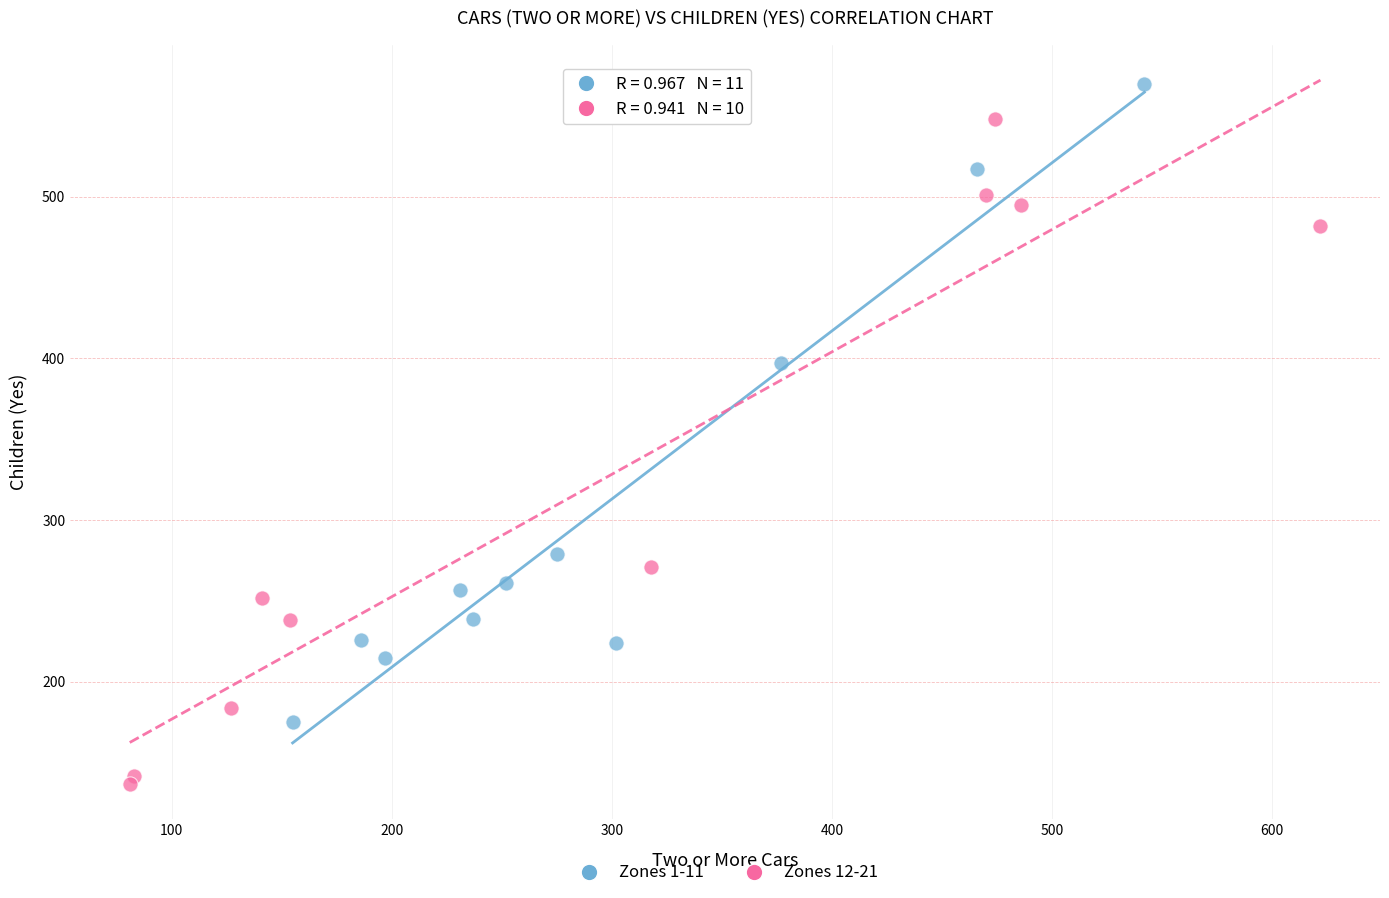

Which series contains the highest Y value?

Zones 1-11